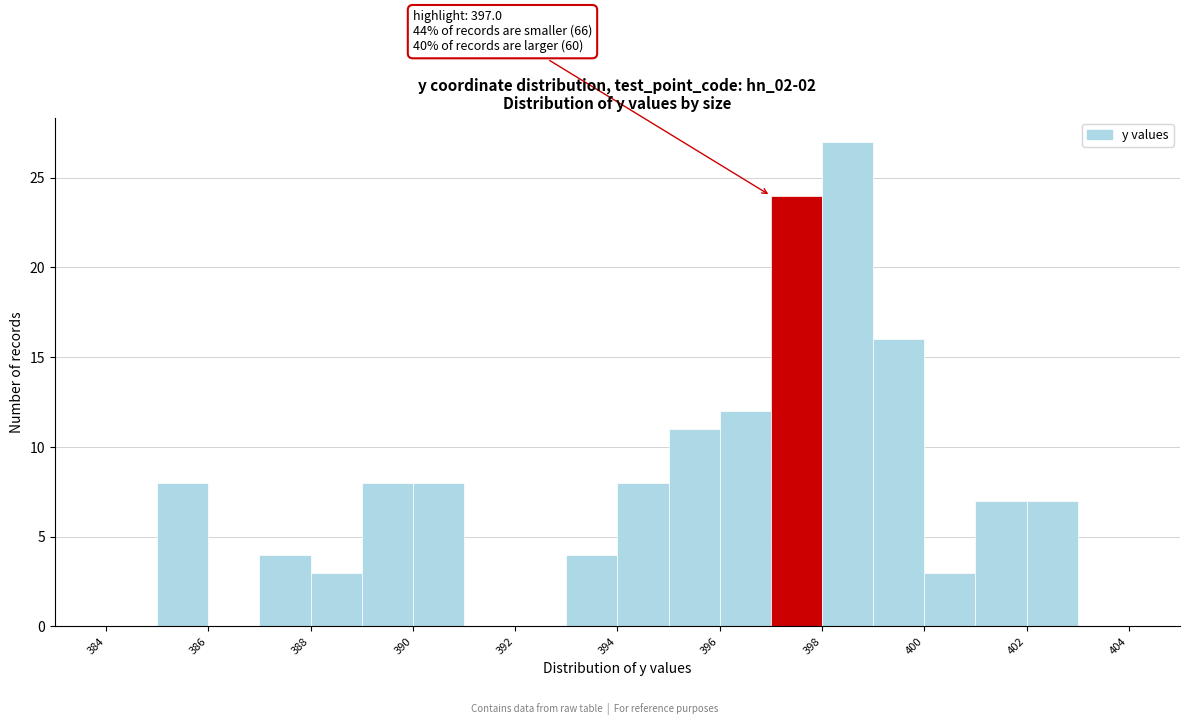

Over which range of the x-axis is the bar tallest?

398 to 399